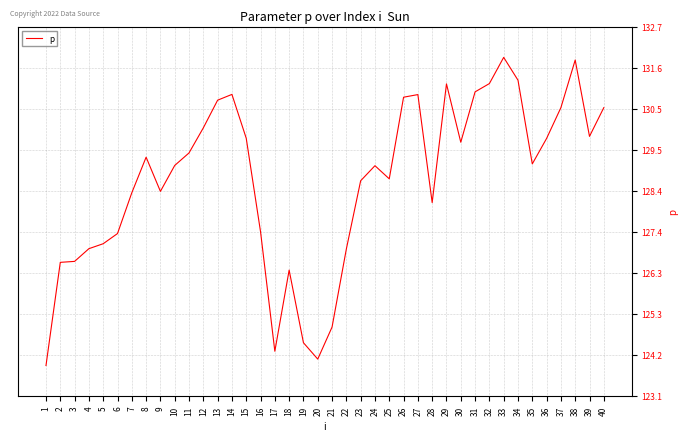

What is the difference between the maximum and minimum values?

7.9